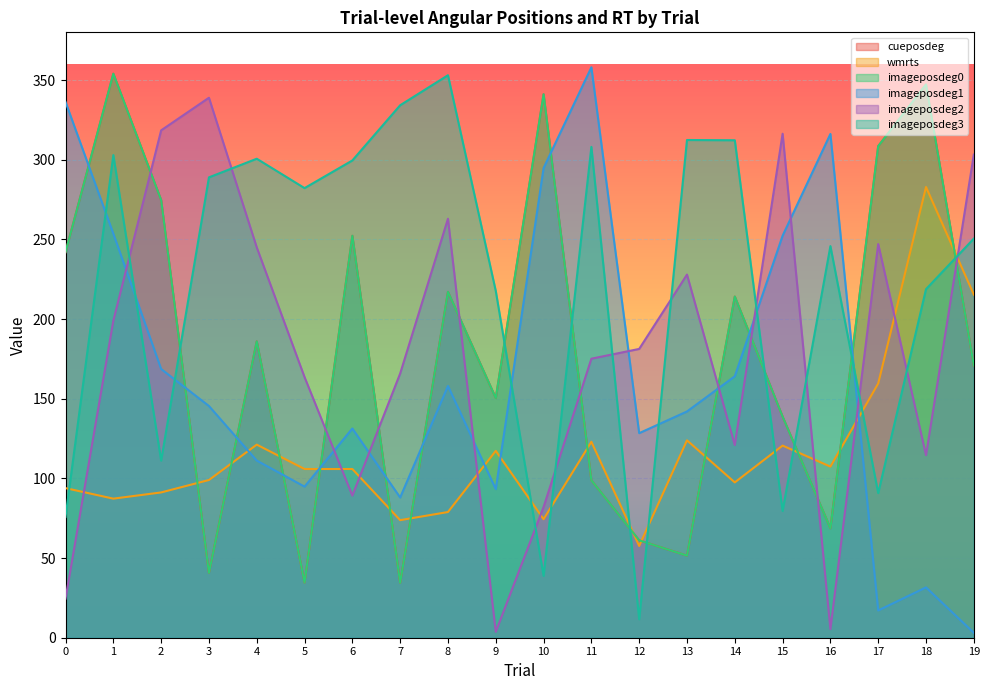

What is the approximate value of wmrts at 12?

57.6